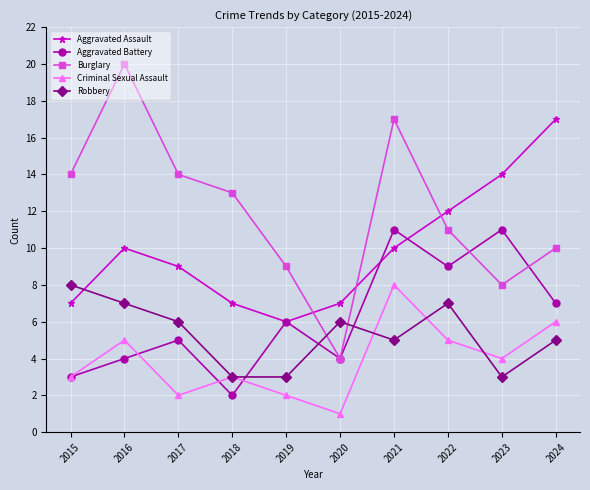

How many interior local valleys does the Aggravated Battery series have?

3